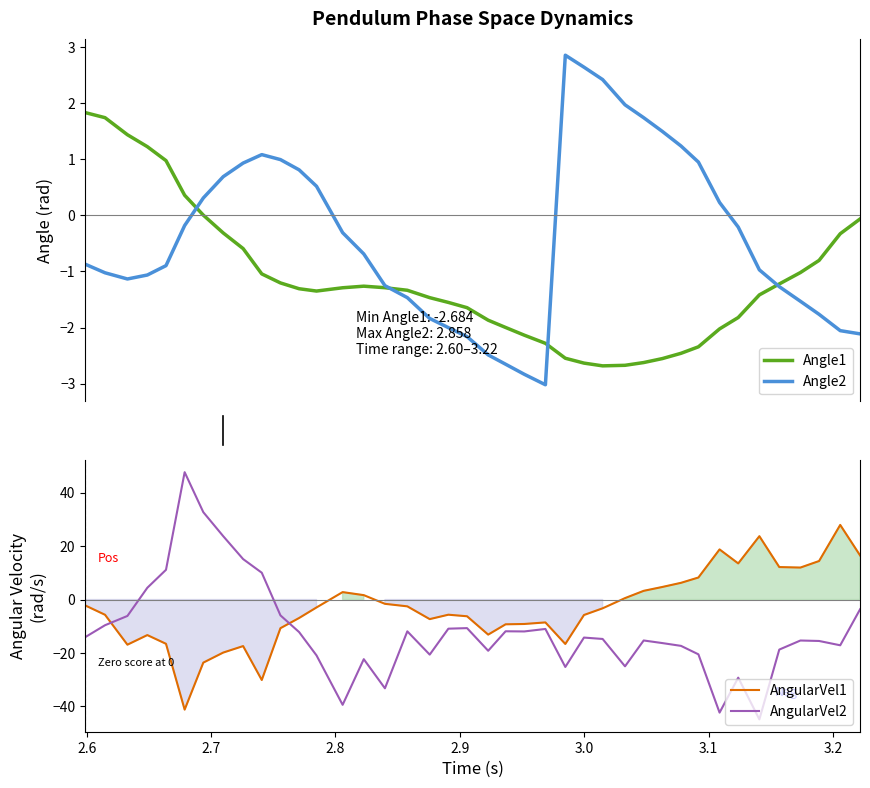

What are all the series names shown in the legend?

Angle1, Angle2, AngularVel1, AngularVel2